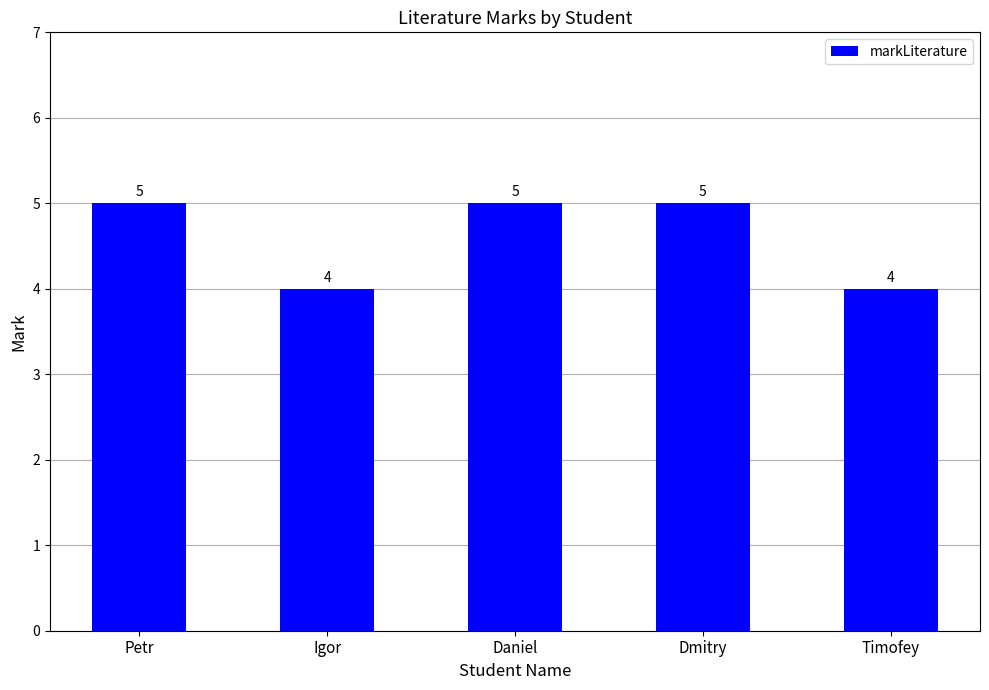

What is the maximum value shown in the chart?

5